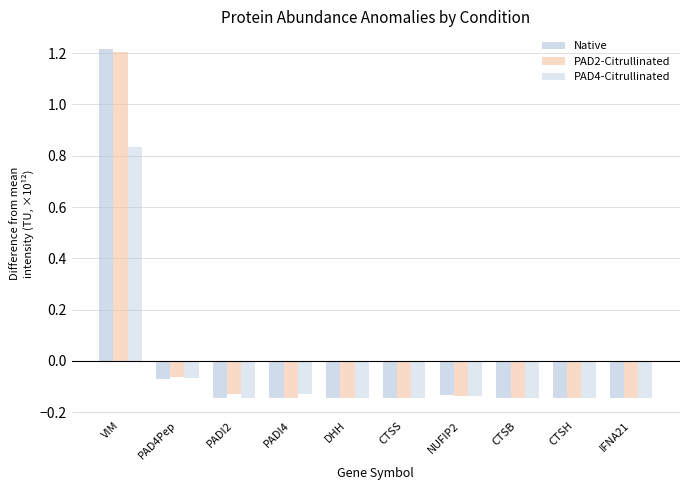

Are the bars horizontal?

No